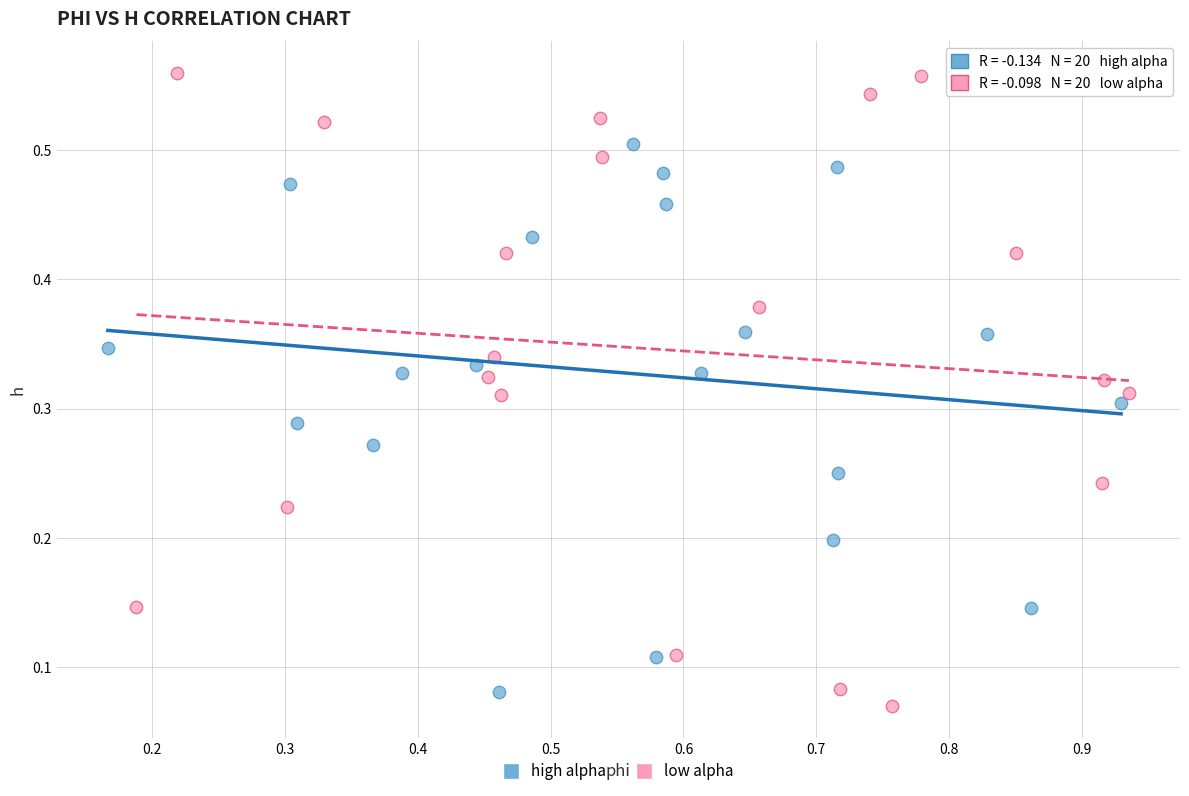

Which series reaches the maximum Y coordinate?

low alpha